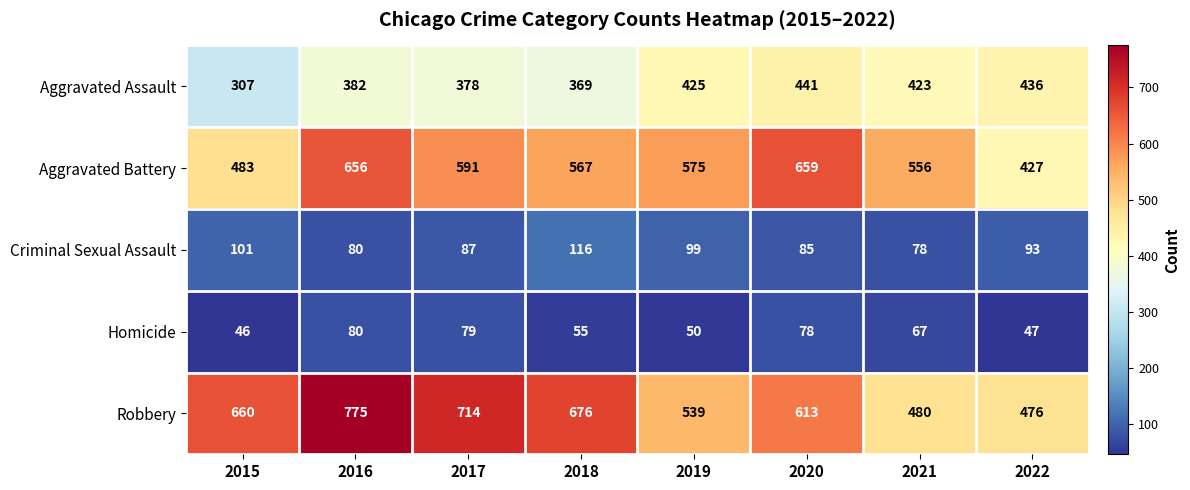

Rank the series at 2017 from highest to lowest value.

Robbery, Aggravated Battery, Aggravated Assault, Criminal Sexual Assault, Homicide